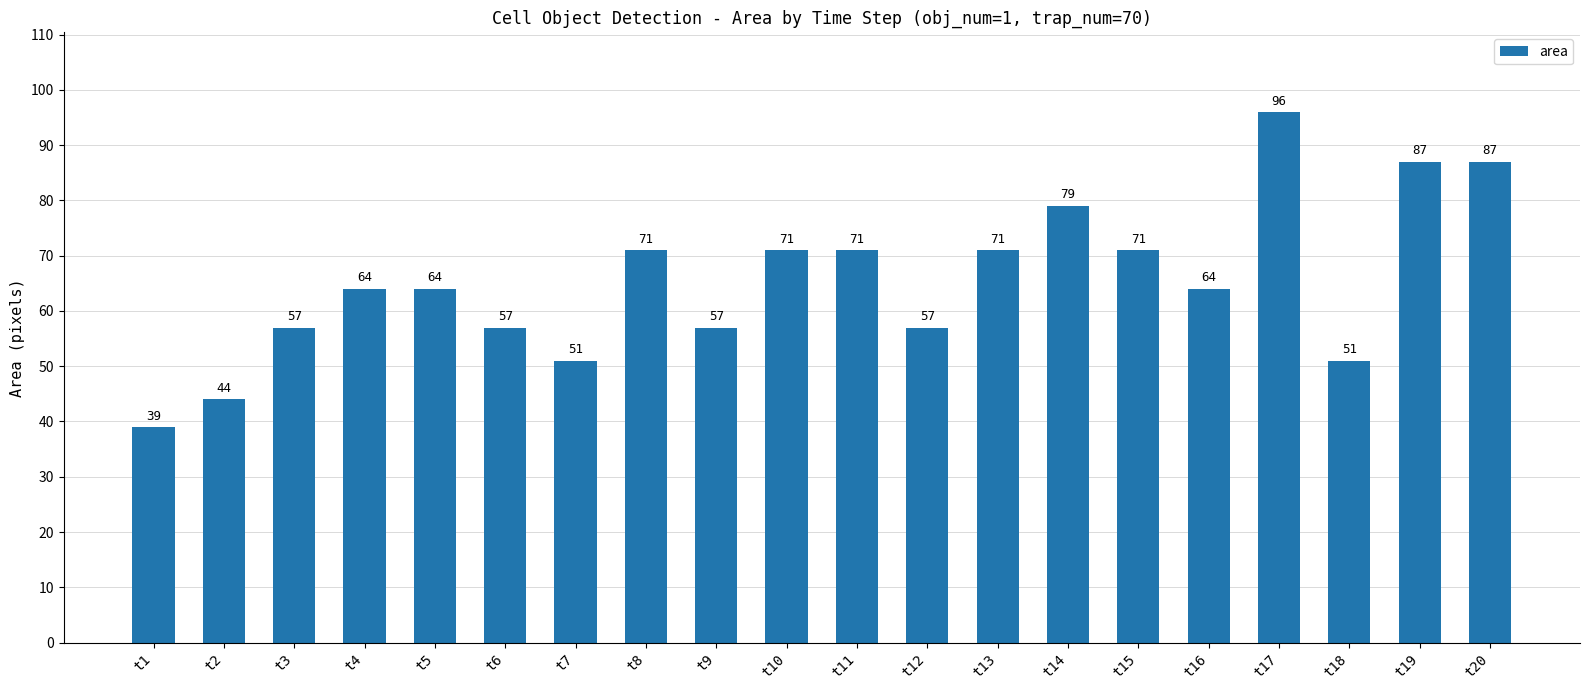

Which label corresponds to the largest value in the chart?

t17